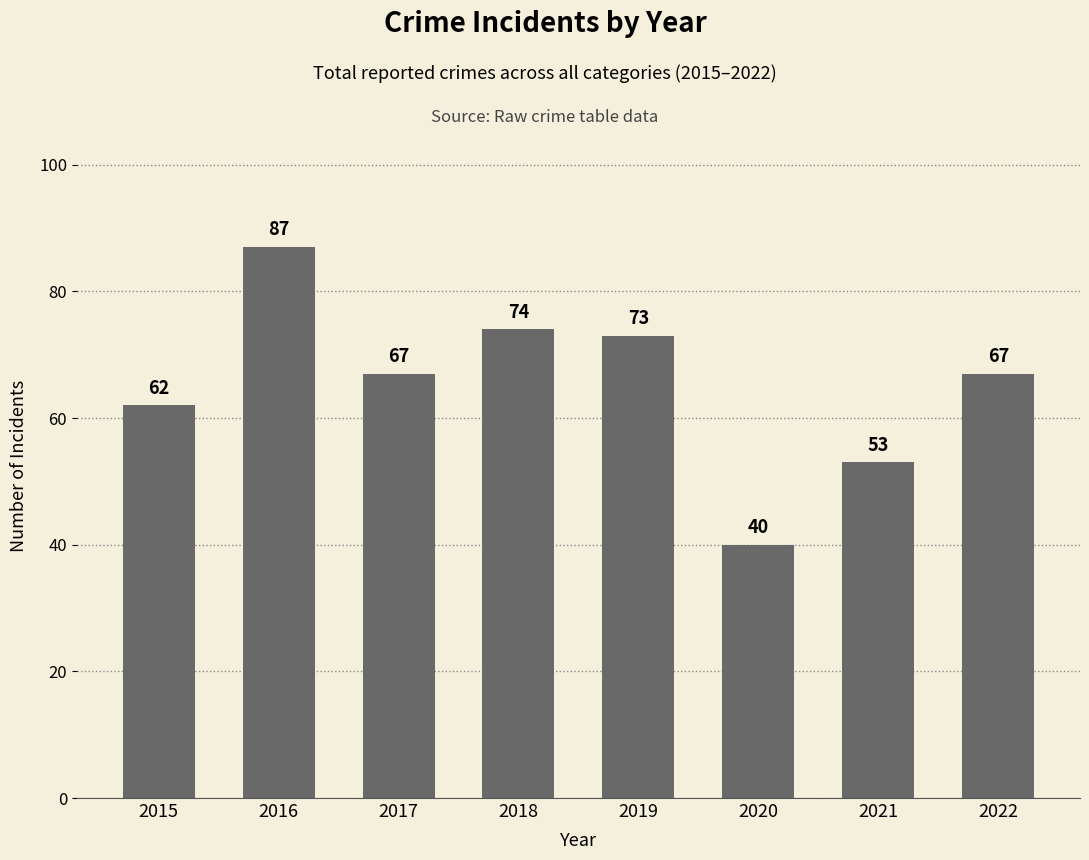

Which category has the lowest value across all series?

2020